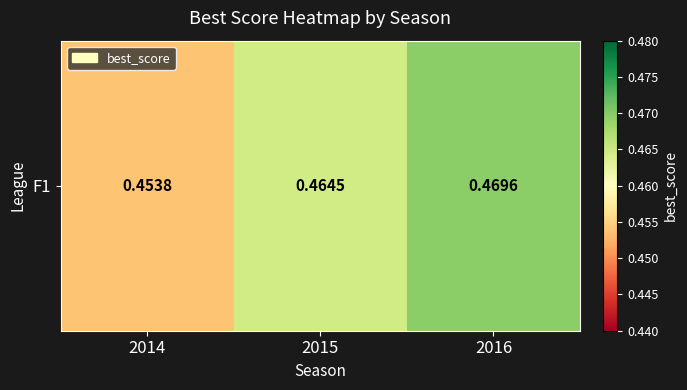

What is the sum of the values at 2014 and 2015?

0.9